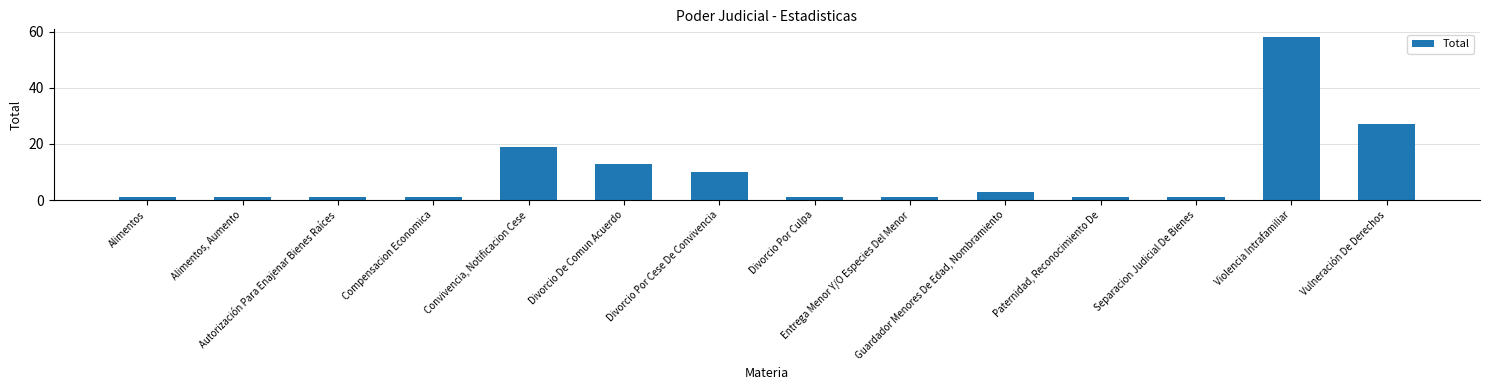

Which category has the highest value across all series?

Violencia Intrafamiliar